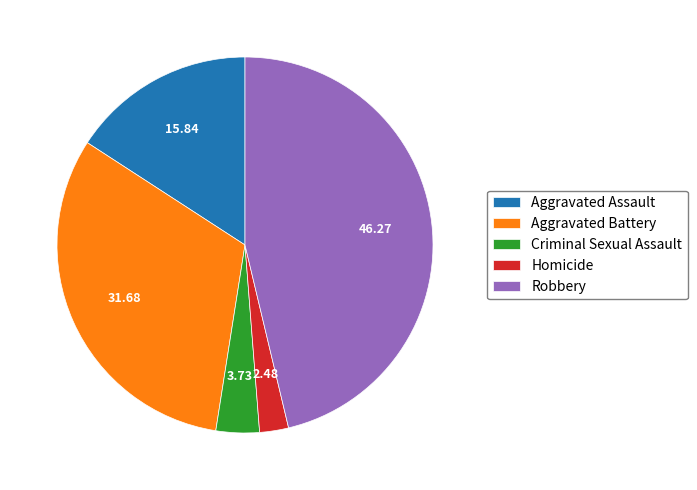

True or false: Aggravated Battery accounts for 32% of the total.

True